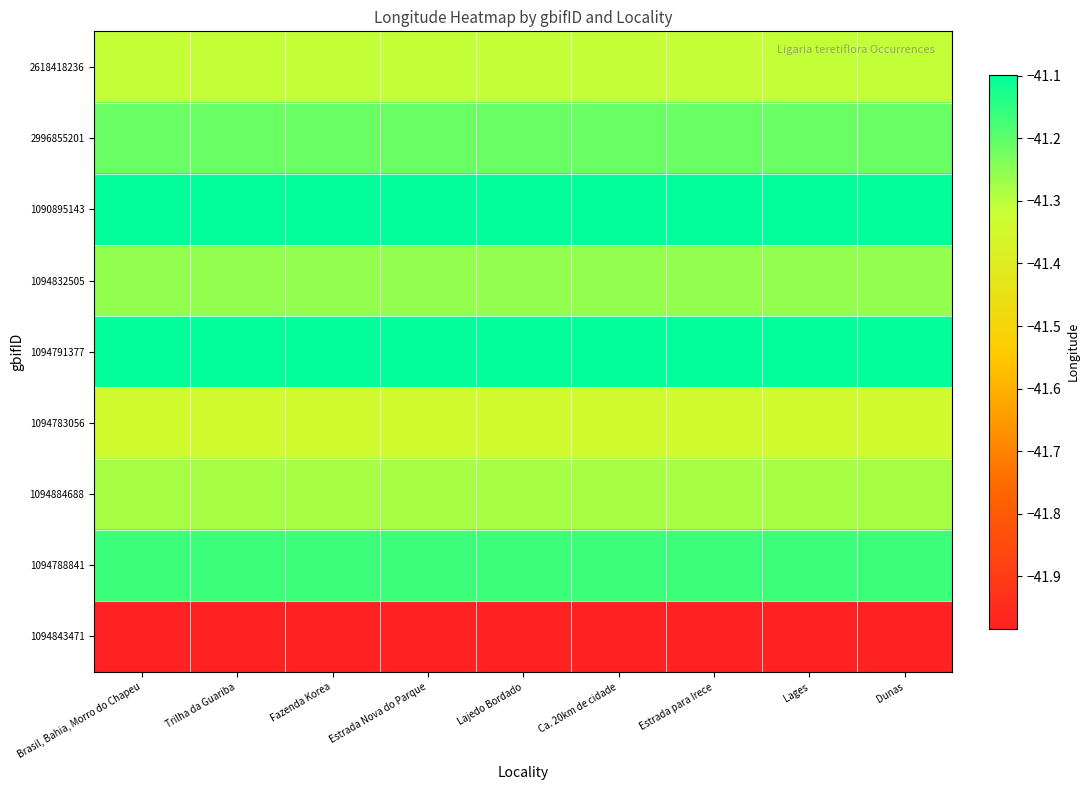

What is the total value across all series at Lajedo Bordado?

-371.7